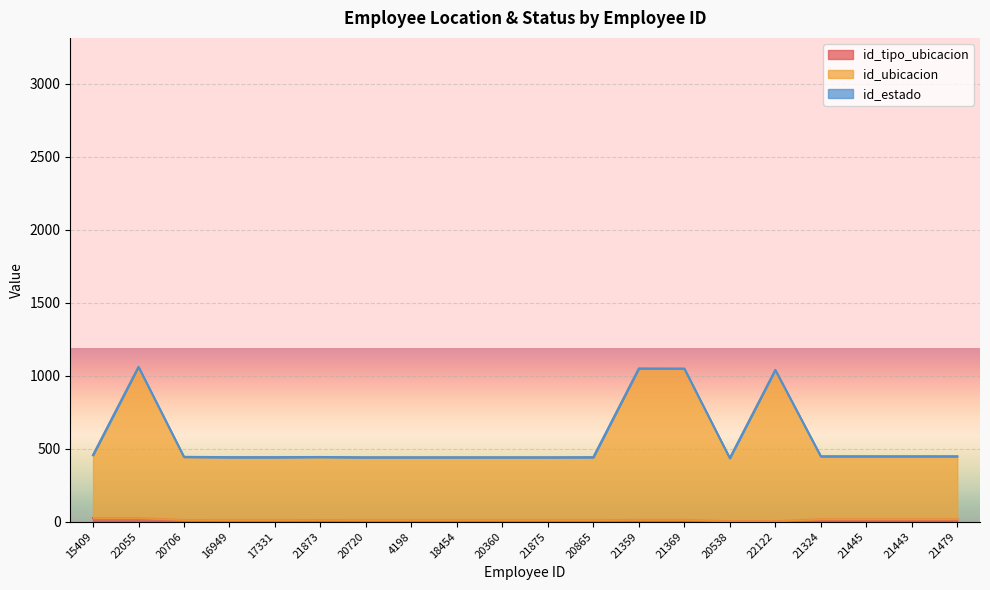

Reading left to right, extract all data points from this chart.

id_tipo_ubicacion: 24	24	11	9	9	11	9	9	9	9	9	9	12	12	3	3	16	16	16	16
id_ubicacion: 456	1061	444	442	442	443	441	441	441	441	441	442	1050	1049	435	1040	448	448	448	448